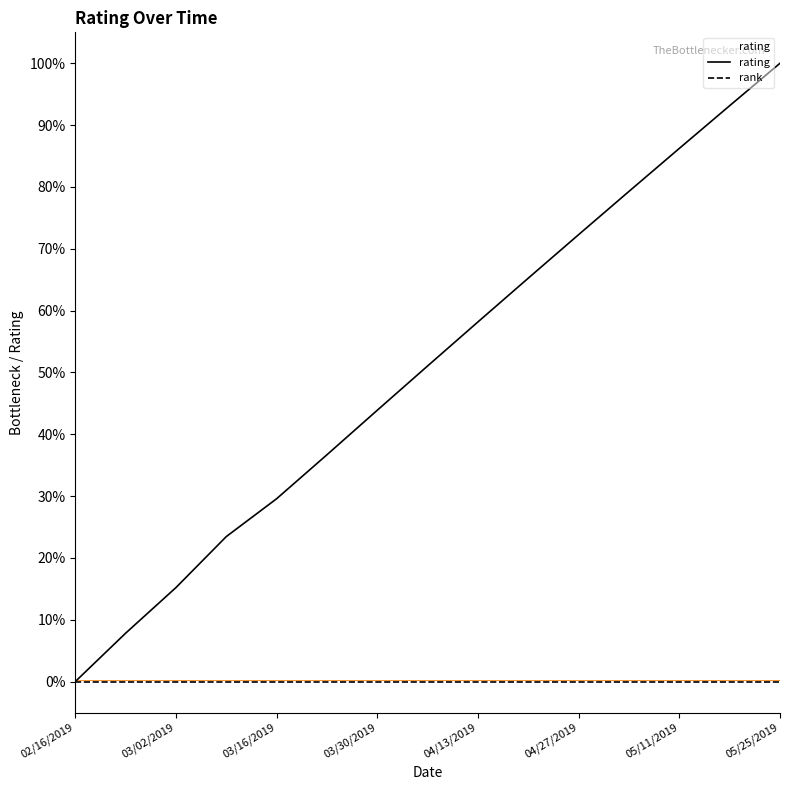

Where is the data nearest to the value 0?

02/16/2019